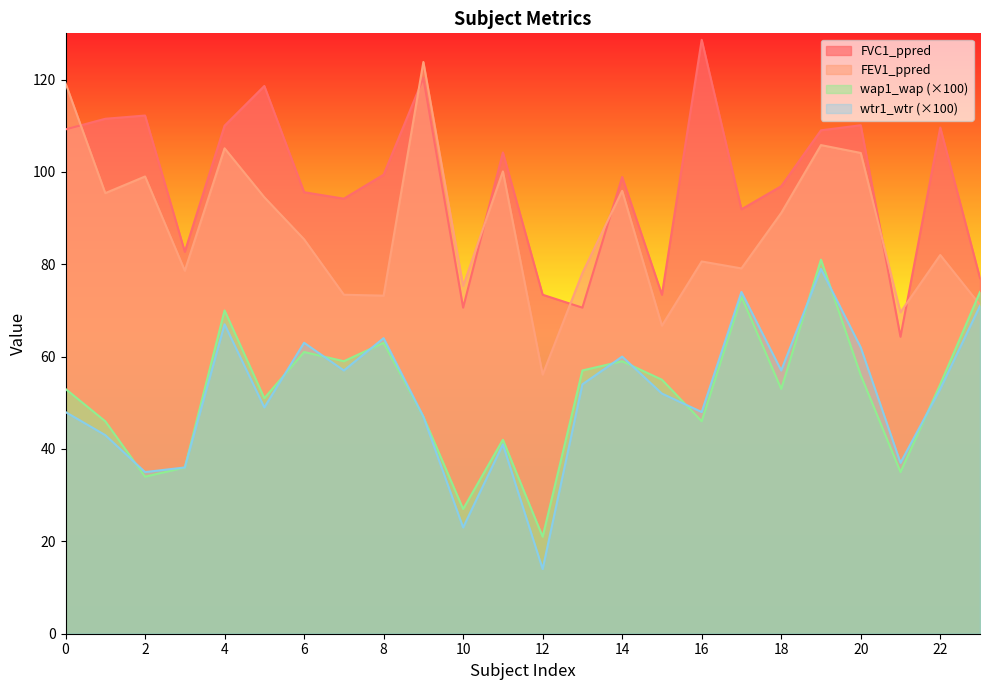

List the series in order of their peak value, highest first.

FVC1_ppred, FEV1_ppred, wap1_wap, wtr1_wtr